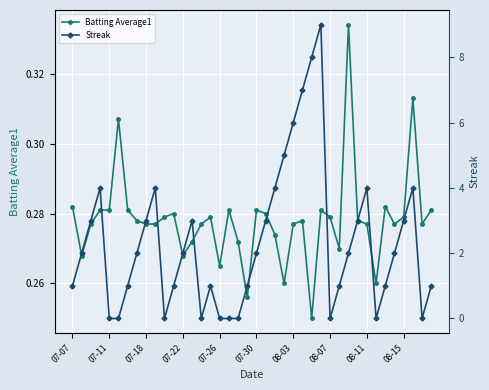

True or false: Batting Average1 has more than 2 interior local peaks.

True